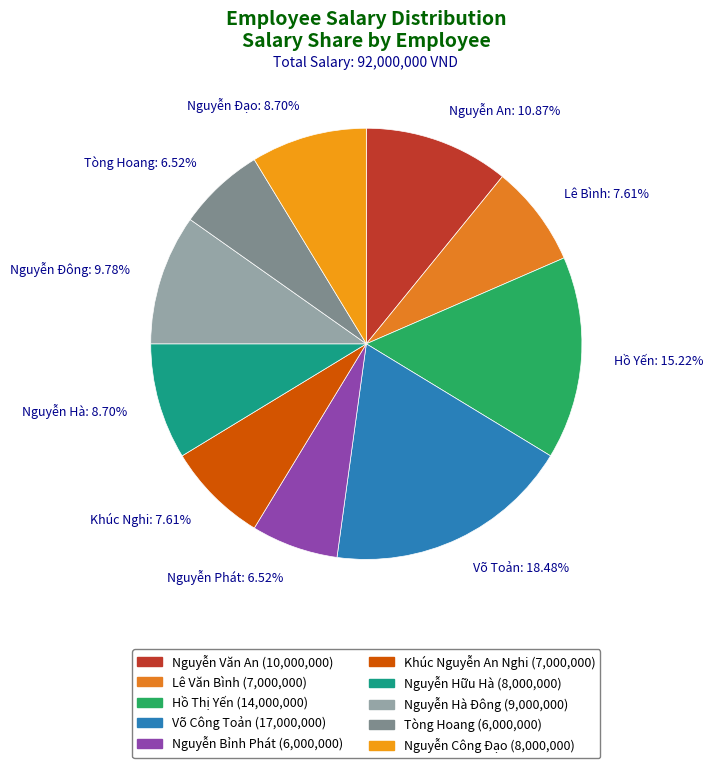

Is there any slice that represents more than half of the pie?

No